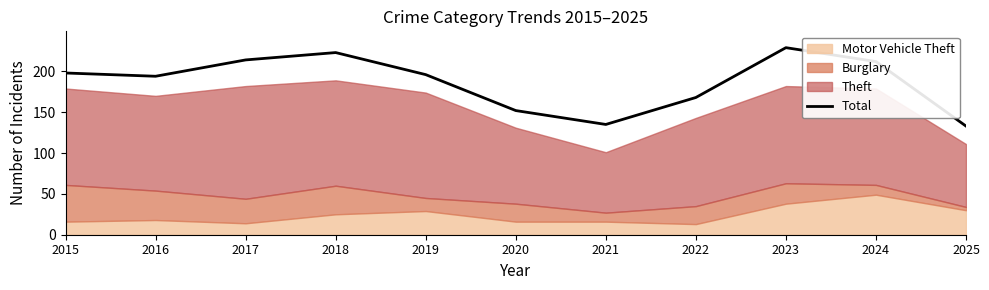

Which category has the highest value in the Total series?

2023